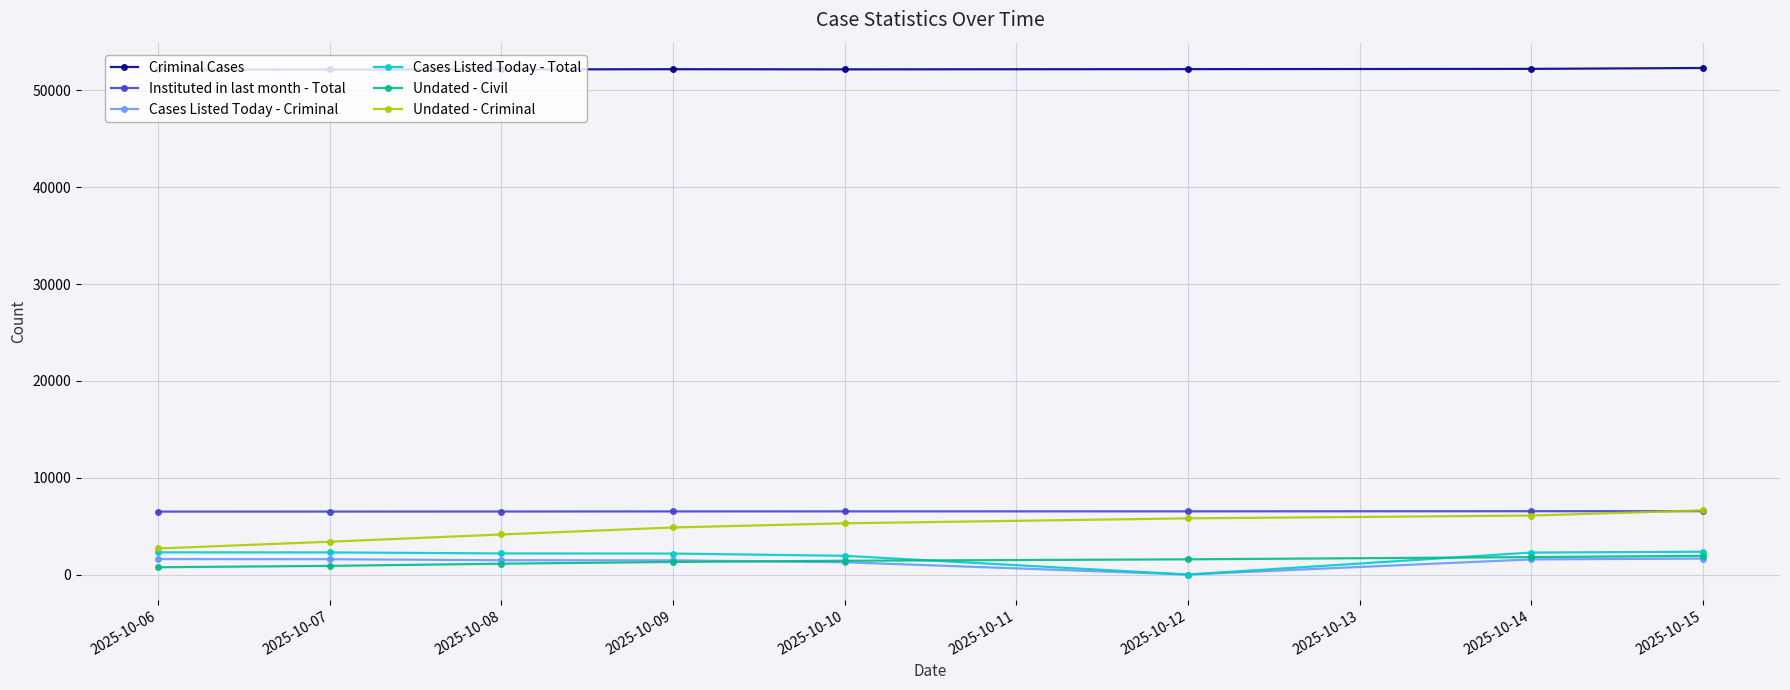

What is the average value of the Instituted in last month - Total series?

6520